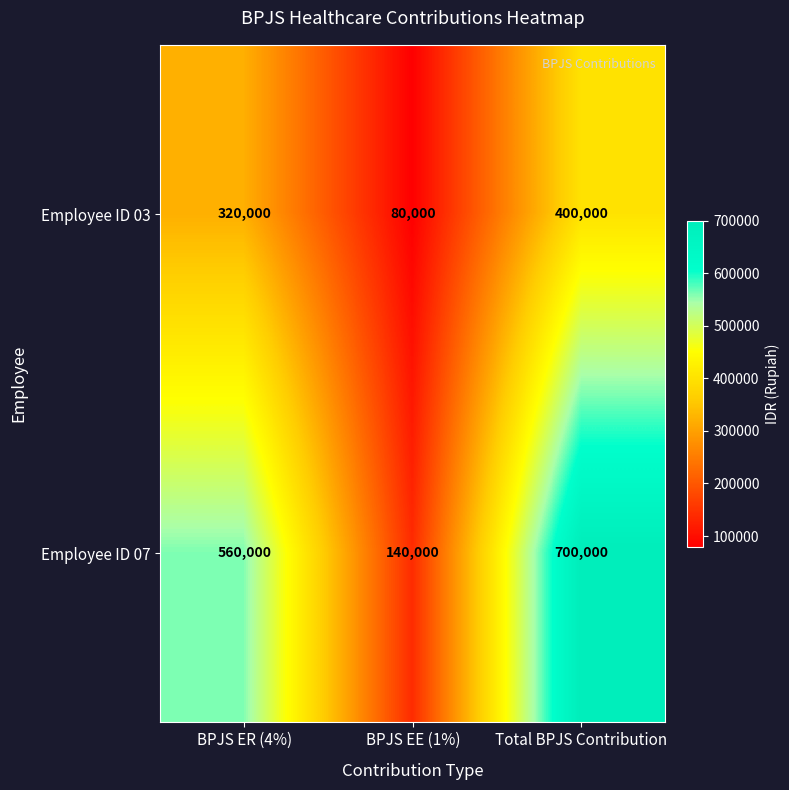

The Employee ID 03 series shows 80000 at BPJS EE (1%). True or false?

True